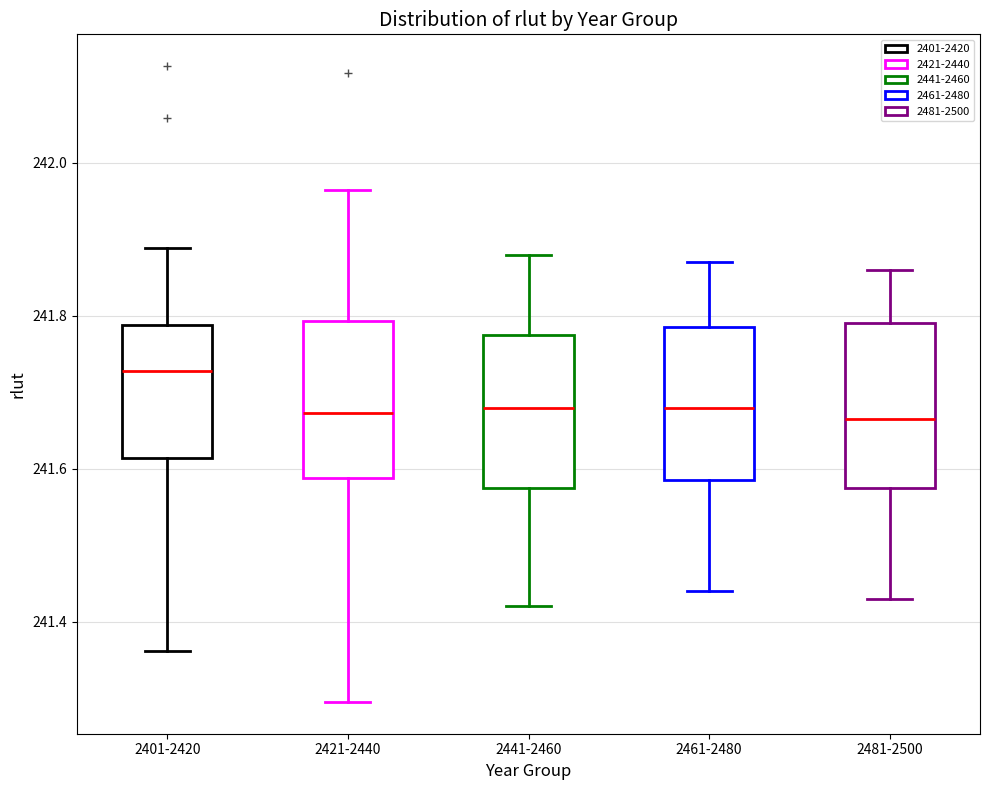

Reading left to right, transcribe this box plot: for each box, give where its median line is, the range the box spans, and where its two whiskers end, as read against the y-axis. The values are not printed on the chart, so give them approximately, as read against the axis.

2401-2420: median 241.72, box 241.62 to 241.78, whiskers 241.36 to 241.88
2421-2440: median 241.68, box 241.58 to 241.80, whiskers 241.30 to 241.96
2441-2460: median 241.68, box 241.58 to 241.78, whiskers 241.42 to 241.88
2461-2480: median 241.68, box 241.58 to 241.78, whiskers 241.44 to 241.88
2481-2500: median 241.66, box 241.58 to 241.80, whiskers 241.44 to 241.86